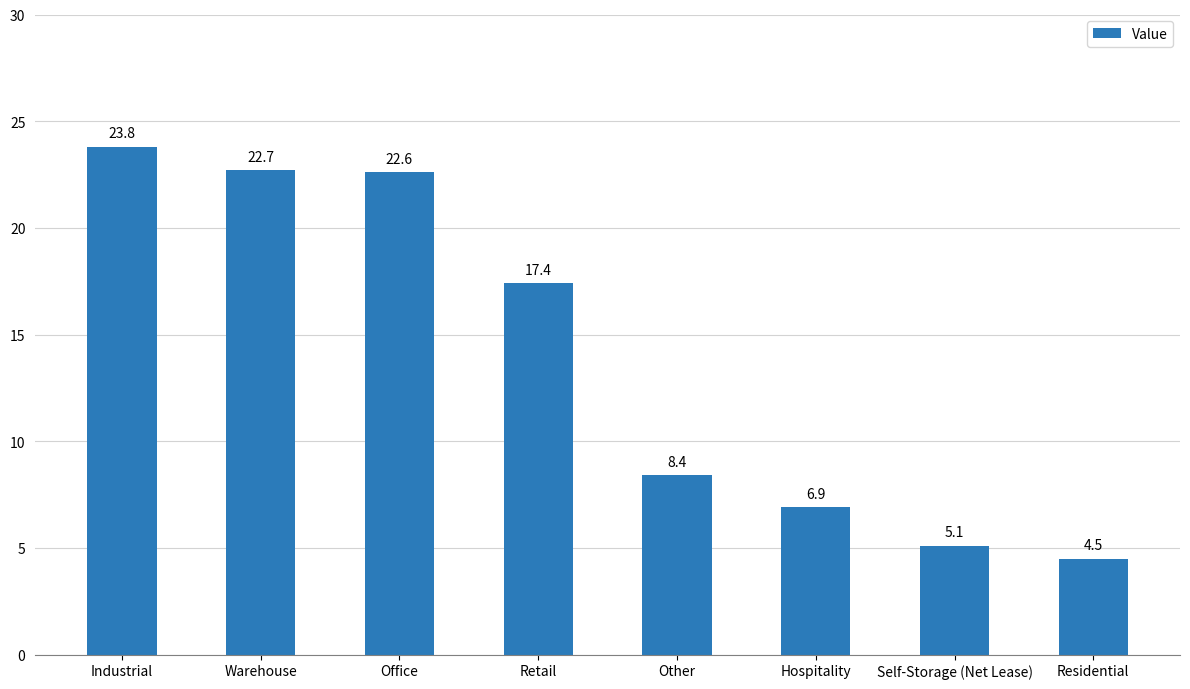

What is the sum of all values?

111.4